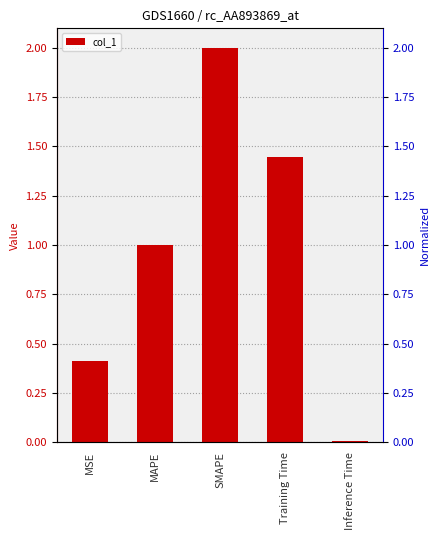

At which category does the chart reach its peak across all series?

SMAPE